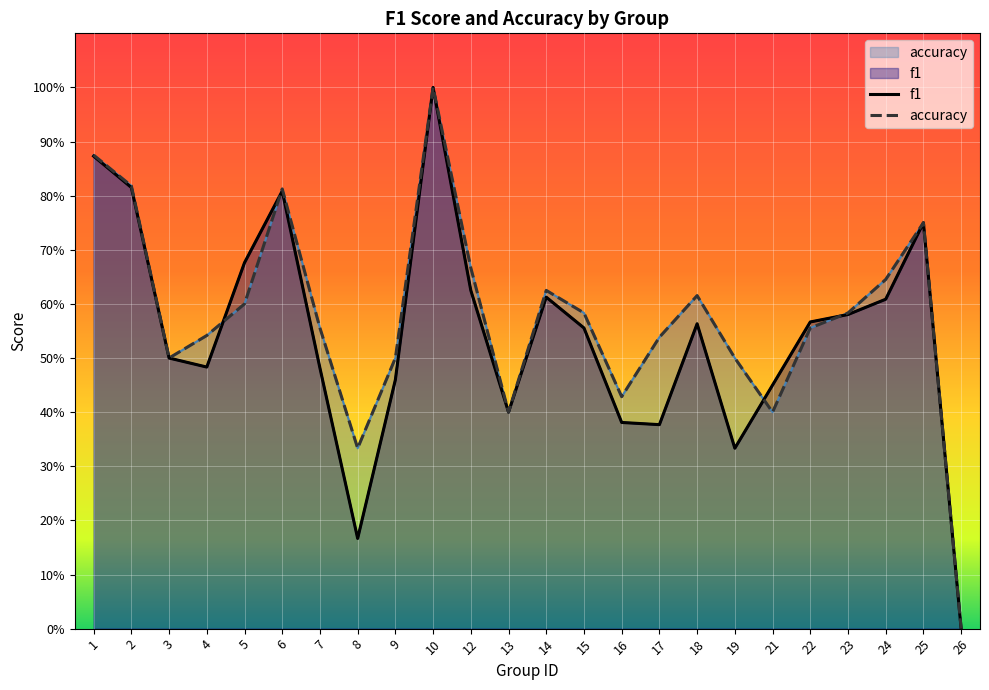

What is the average value of the f1 series?

0.5